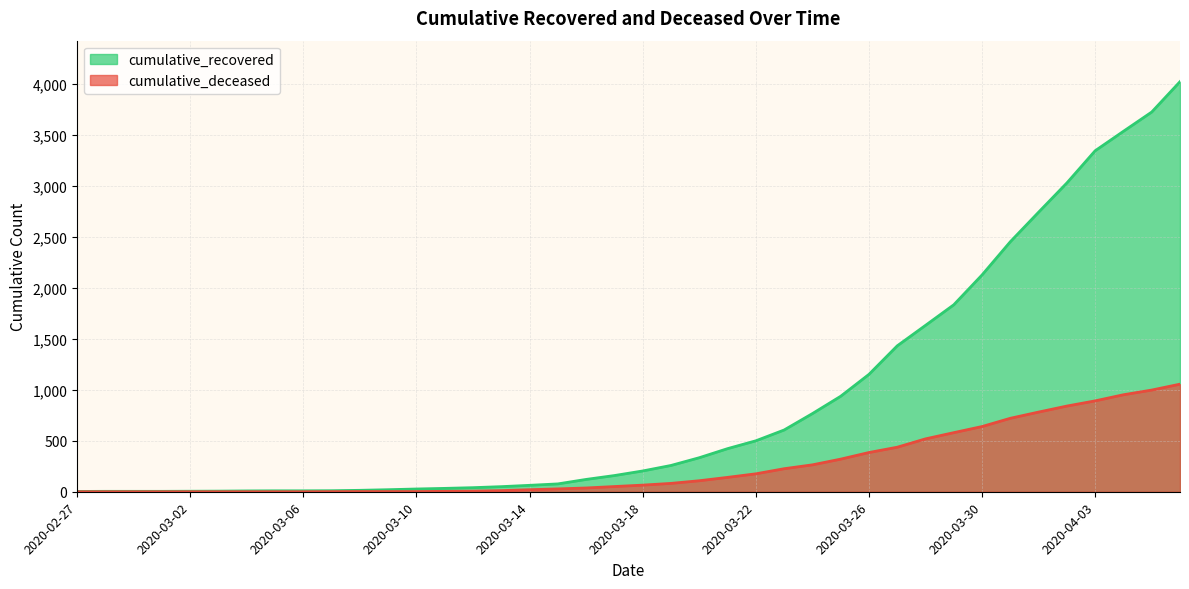

What is the difference between the maximum and minimum values in the cumulative_recovered series?

4022